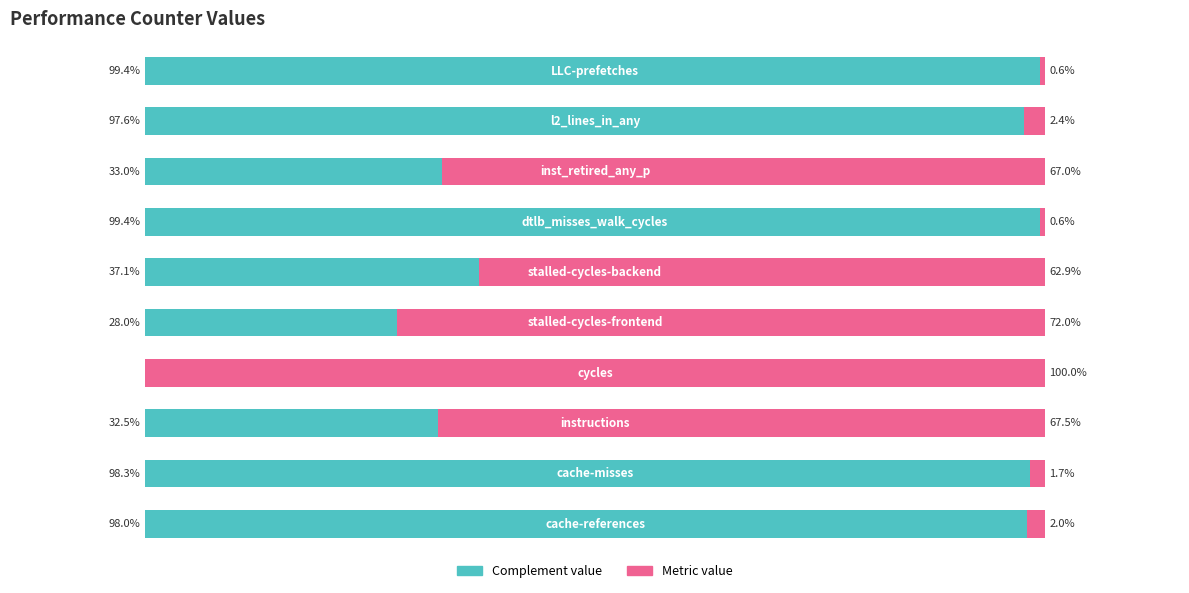

What are all the series names shown in the legend?

Complement value, Metric value